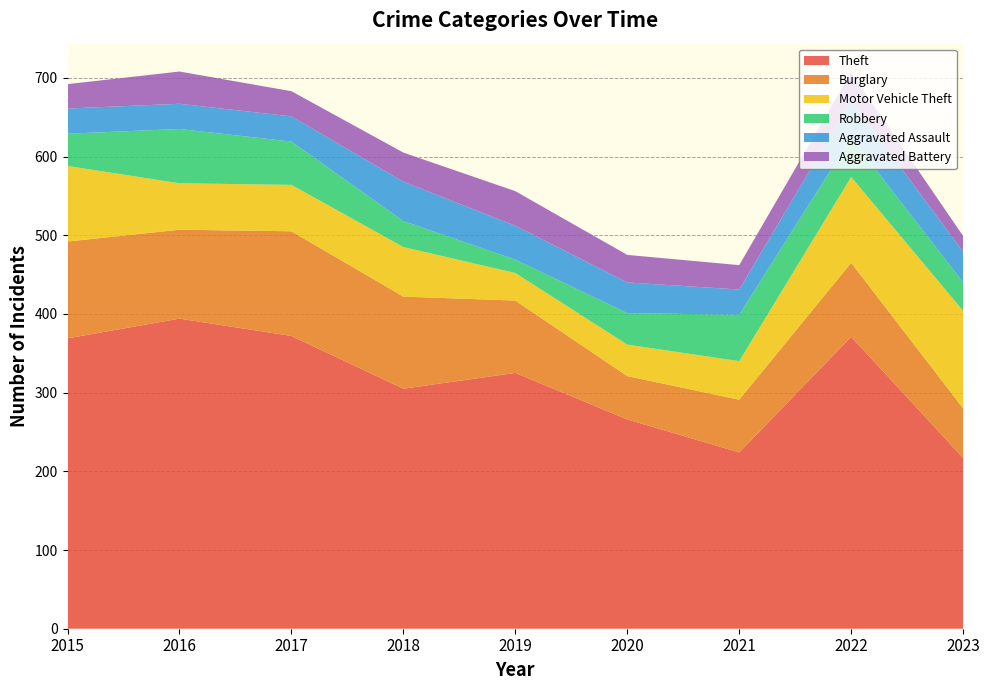

Reading left to right, extract all data points from this chart.

Theft: 2015=369	2016=394	2017=372	2018=305	2019=325	2020=266	2021=224	2022=371	2023=217
Burglary: 2015=123	2016=113	2017=133	2018=117	2019=92	2020=55	2021=67	2022=94	2023=63
Motor Vehicle Theft: 2015=96	2016=59	2017=59	2018=63	2019=35	2020=40	2021=49	2022=109	2023=124
Robbery: 2015=41	2016=69	2017=55	2018=33	2019=17	2020=40	2021=59	2022=50	2023=36
Aggravated Assault: 2015=32	2016=32	2017=32	2018=50	2019=43	2020=39	2021=32	2022=47	2023=39
Aggravated Battery: 2015=31	2016=41	2017=32	2018=37	2019=44	2020=35	2021=31	2022=36	2023=20